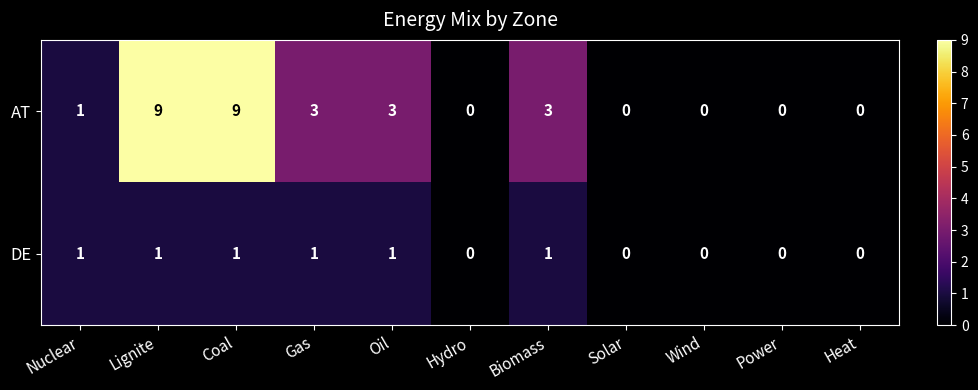

How many AT values are between 0 and 3?

9